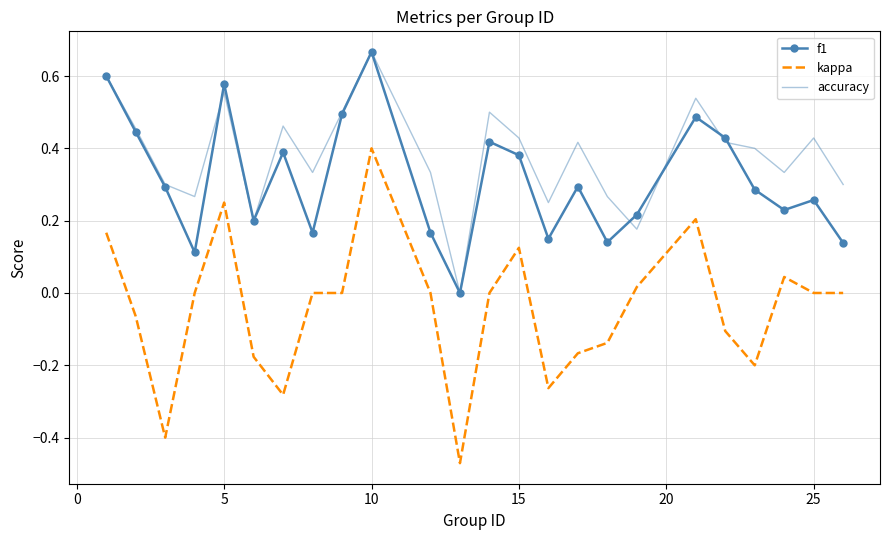

Which series has the largest total across all categories?

accuracy